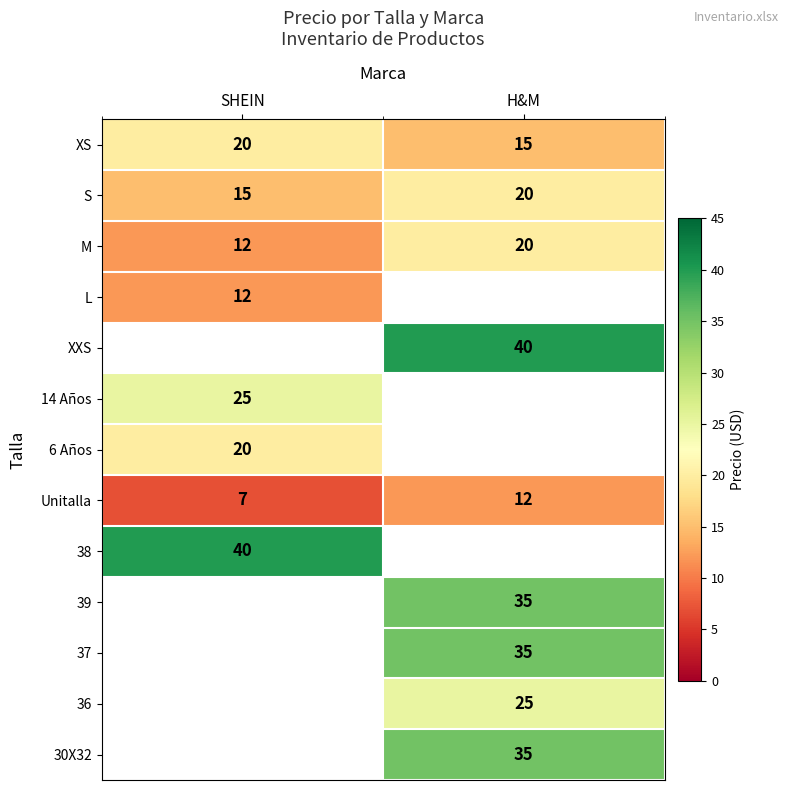

At how many categories does at least one series exceed 23?

2